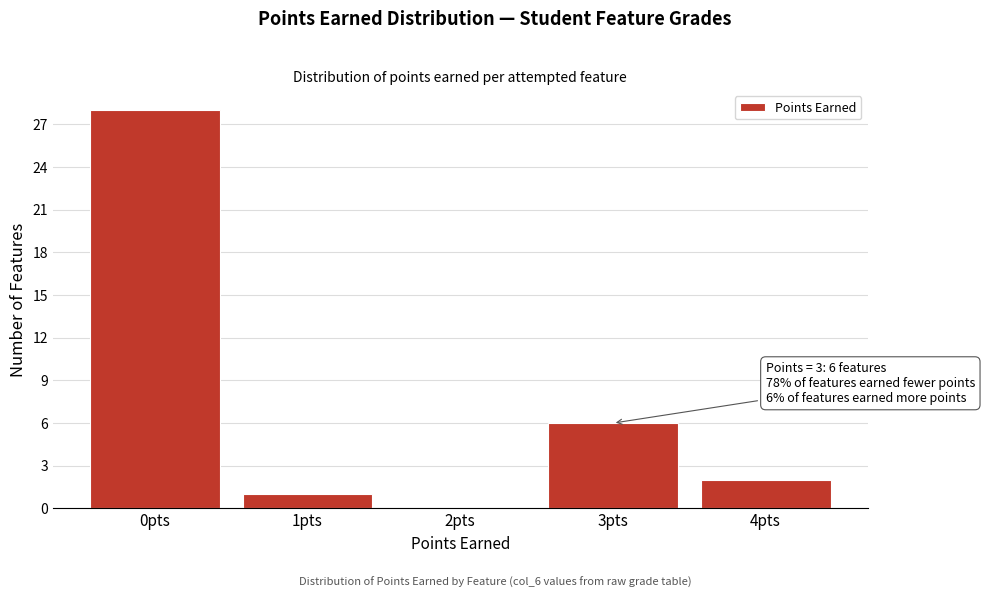

Reading right to left, transcribe all the data shown in this chart.

4pts=2	3pts=6	2pts=0	1pts=1	0pts=28